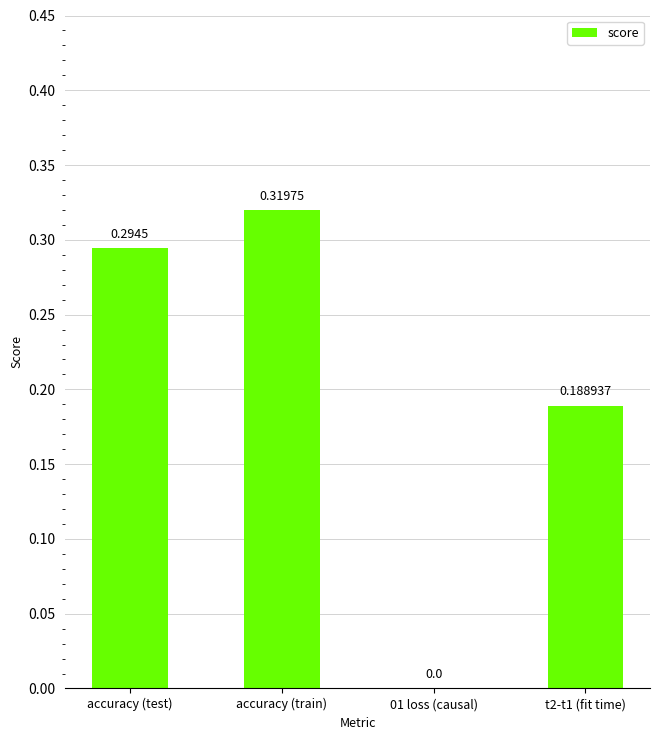

Between accuracy (train) and accuracy (test), which is larger?

accuracy (train)